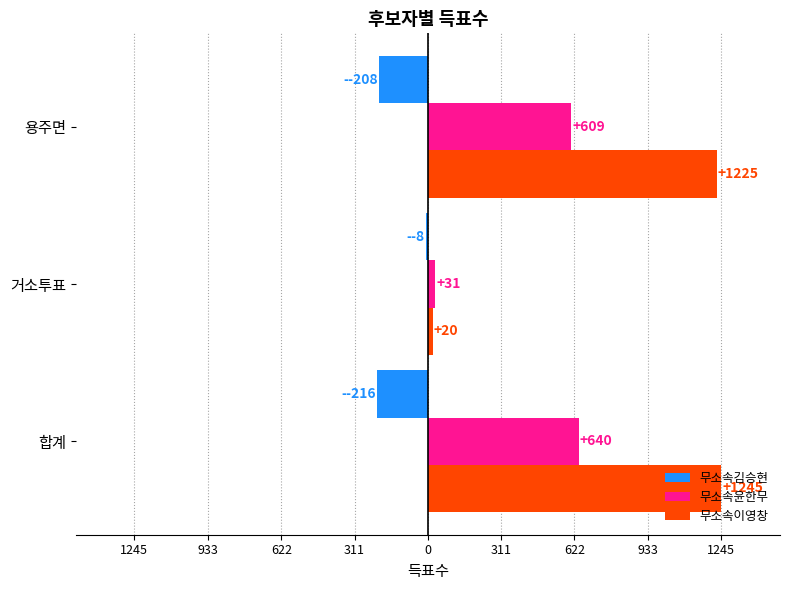

What are all the series names shown in the legend?

무소속김승현, 무소속윤한무, 무소속이영창